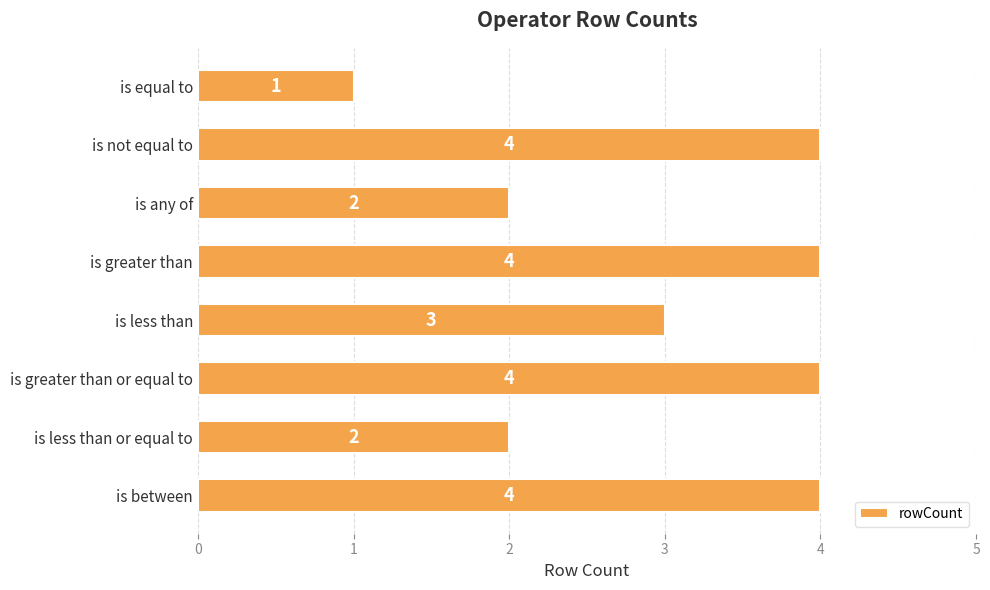

The chart shows a value of 4 at is greater than or equal to. True or false?

True